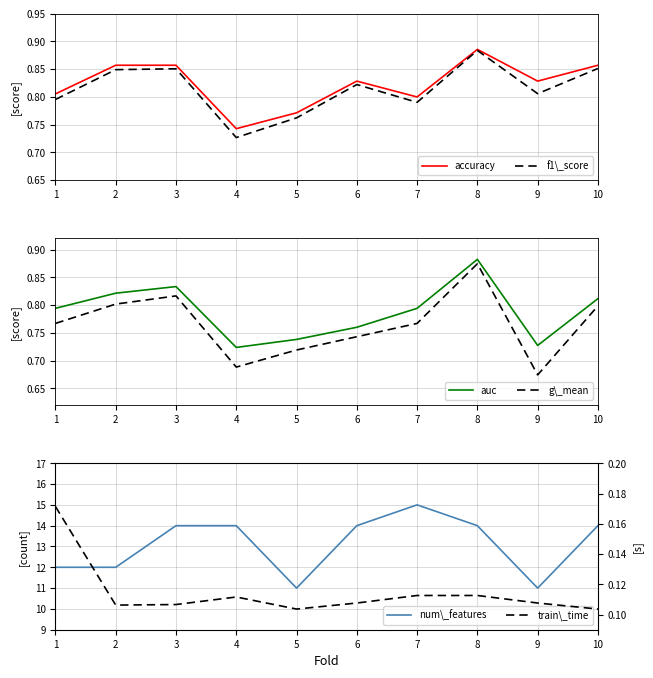

True or false: accuracy has more than 1 interior local peaks.

True